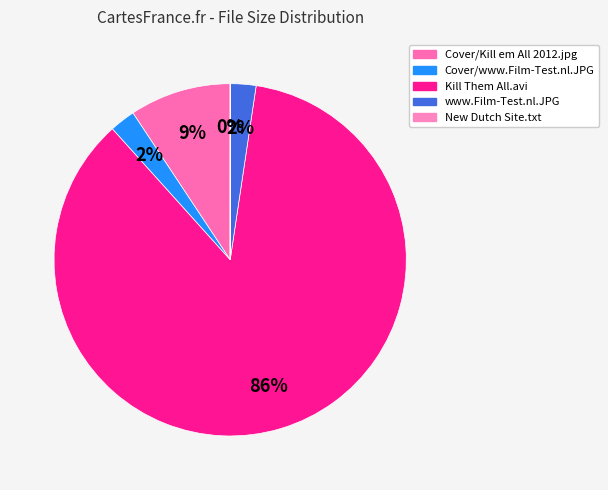

How much of the chart is everything except Kill Them All.avi?

14.0%